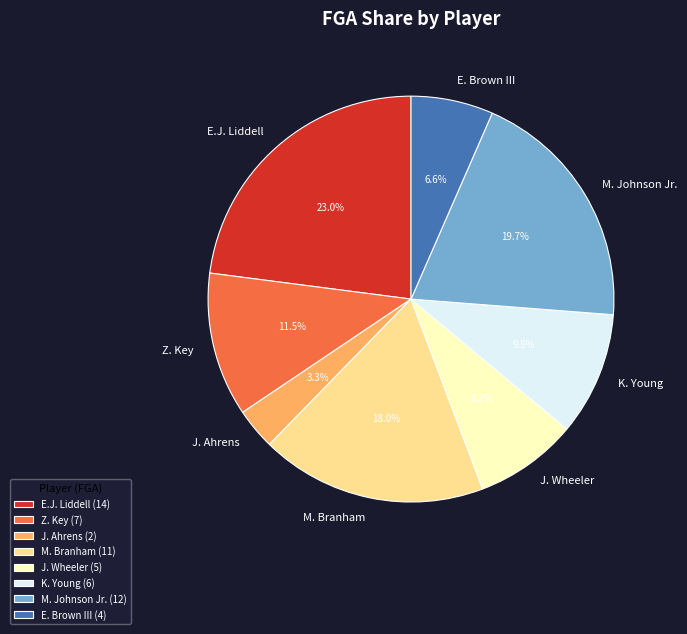

True or false: Z. Key accounts for 1% of the total.

False